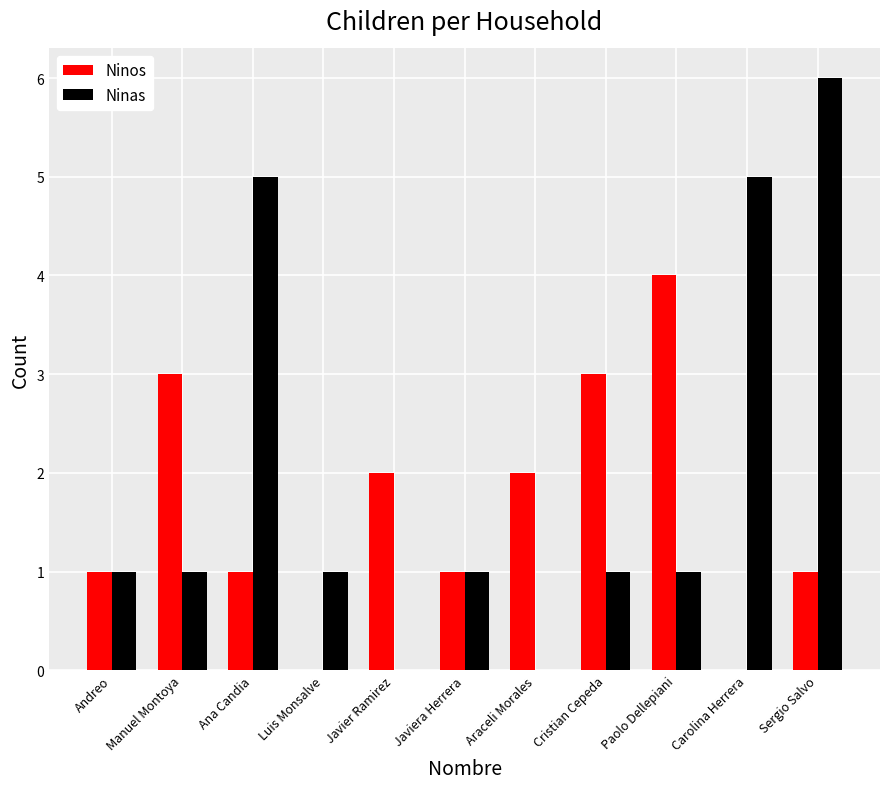

Count the number of categories in the chart.

11